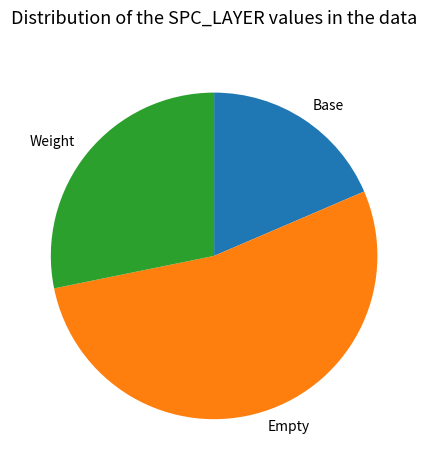

Does Base account for over 50% of the chart?

No